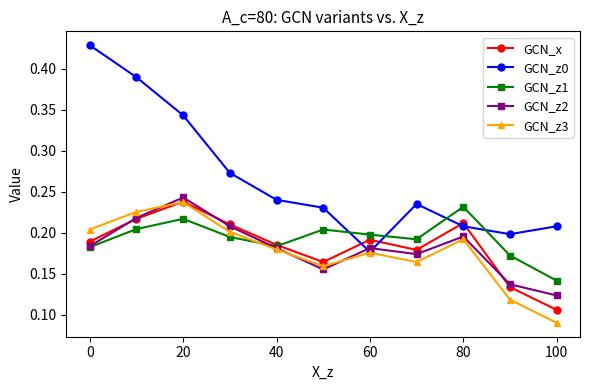

Which series has the largest range (max minus min)?

GCN_z0